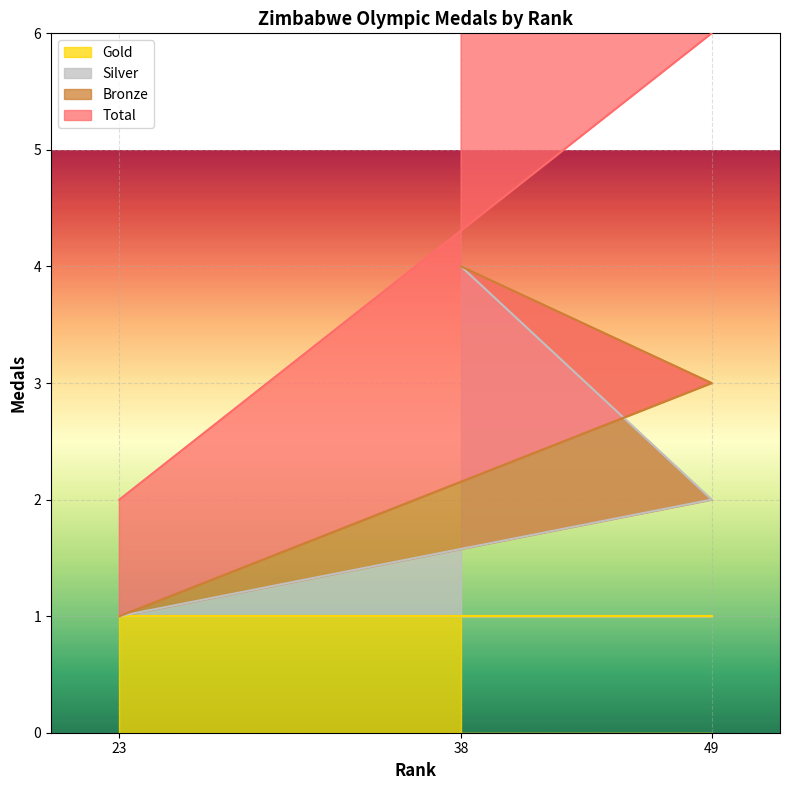

What is the value of the Silver point at the 1st from the left?

1